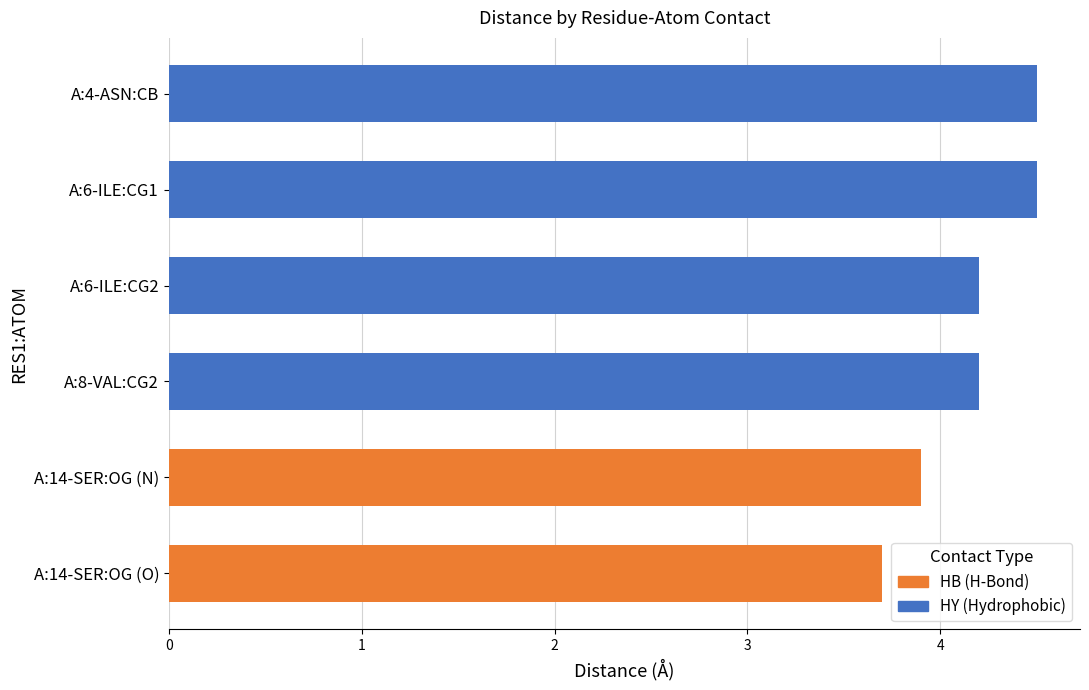

What is the value of the 5th bar from the left?

3.9